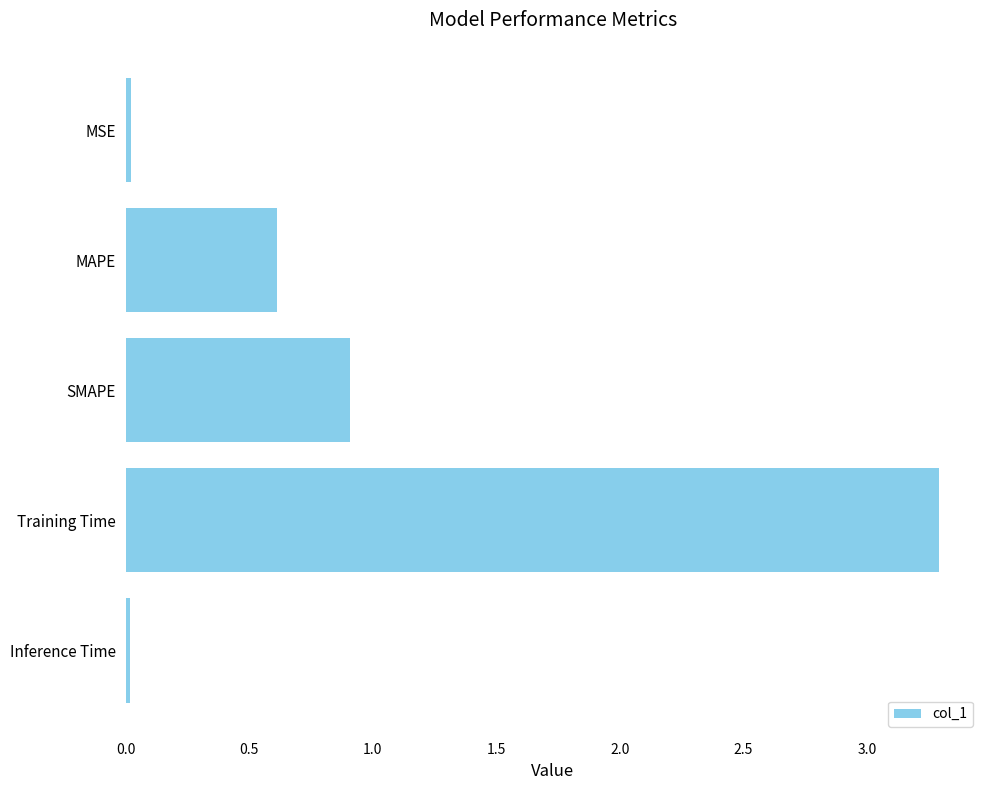

Where is the data nearest to the value 1?

SMAPE